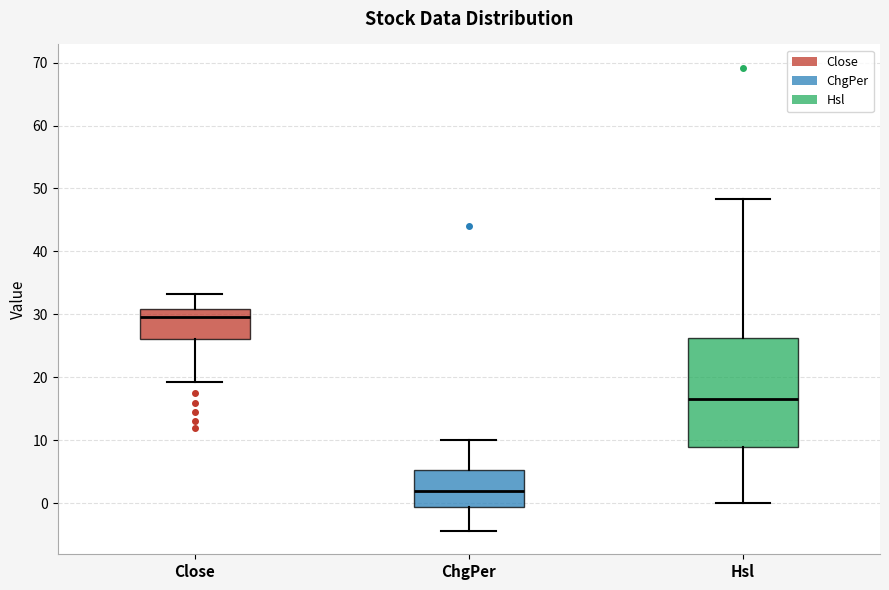

Reading left to right, transcribe this box plot: for each box, give where its median line is, the range the box spans, and where its two whiskers end, as read against the y-axis. The values are not printed on the chart, so give them approximately, as read against the axis.

Close: median 30, box 26 to 31, whiskers 19 to 33
ChgPer: median 2, box -1 to 5, whiskers -4 to 10
Hsl: median 16, box 9 to 26, whiskers 0 to 48